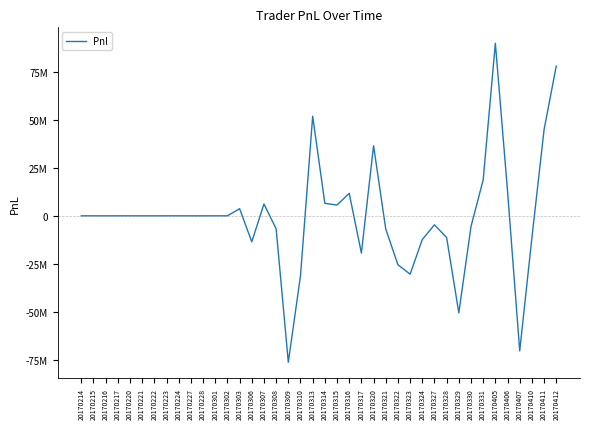

Reading right to left, list all the values displayed in this chart.

20170412=77854994.0	20170411=44763113.2	20170410=-11439958.3	20170407=-70197736.0	20170406=12873364.0	20170405=89680259.0	20170331=18698184.9	20170330=-5568662.9	20170329=-50434801.4	20170328=-11305615.0	20170327=-4674387.9	20170324=-12335696.6	20170323=-30325425.9	20170322=-25430036.4	20170321=-6851270.2	20170320=36448880.5	20170317=-19381915.3	20170316=11688459.2	20170315=5598668.6	20170314=6497786.0	20170313=51760422.0	20170310=-31144079.1	20170309=-76080949.4	20170308=-6741010.6	20170307=6153814.0	20170306=-13498398.6	20170303=3706305.9	20170302=0.0	20170301=0.0	20170228=0.0	20170227=0.0	20170224=0.0	20170223=0.0	20170222=0.0	20170221=0.0	20170220=0.0	20170217=0.0	20170216=0.0	20170215=0.0	20170214=0.0